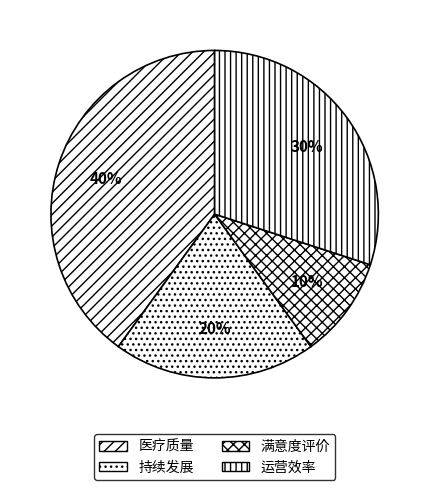

True or false: 满意度评价 accounts for 23% of the total.

False